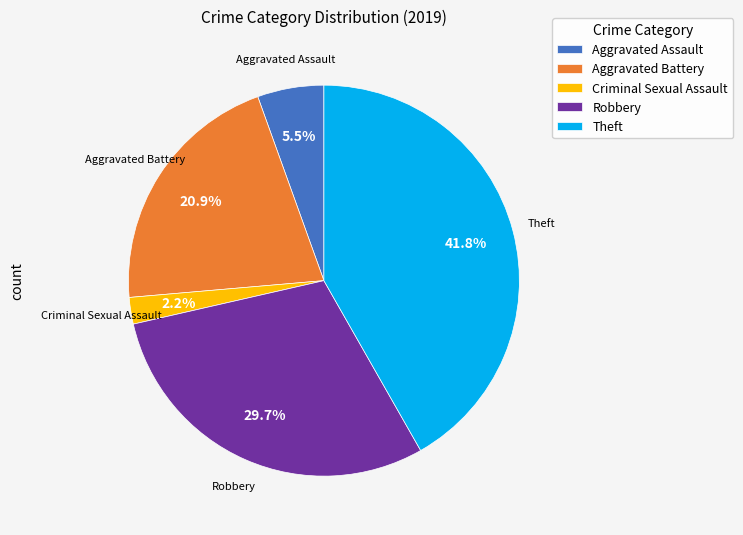

What percentage is the Theft slice, to the nearest percent?

42%